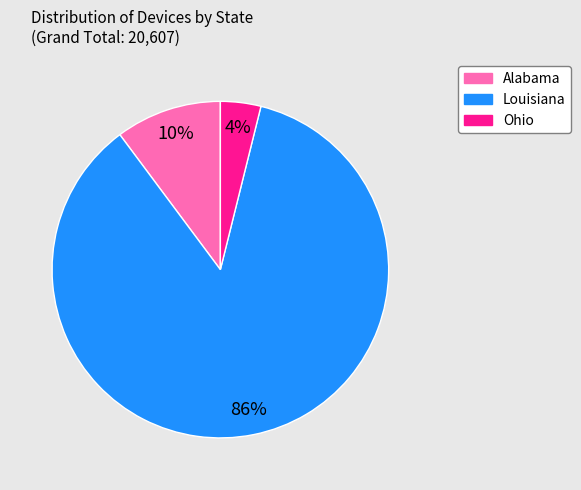

To the nearest percent, what is the difference between the Alabama and Ohio slice percentages?

6%